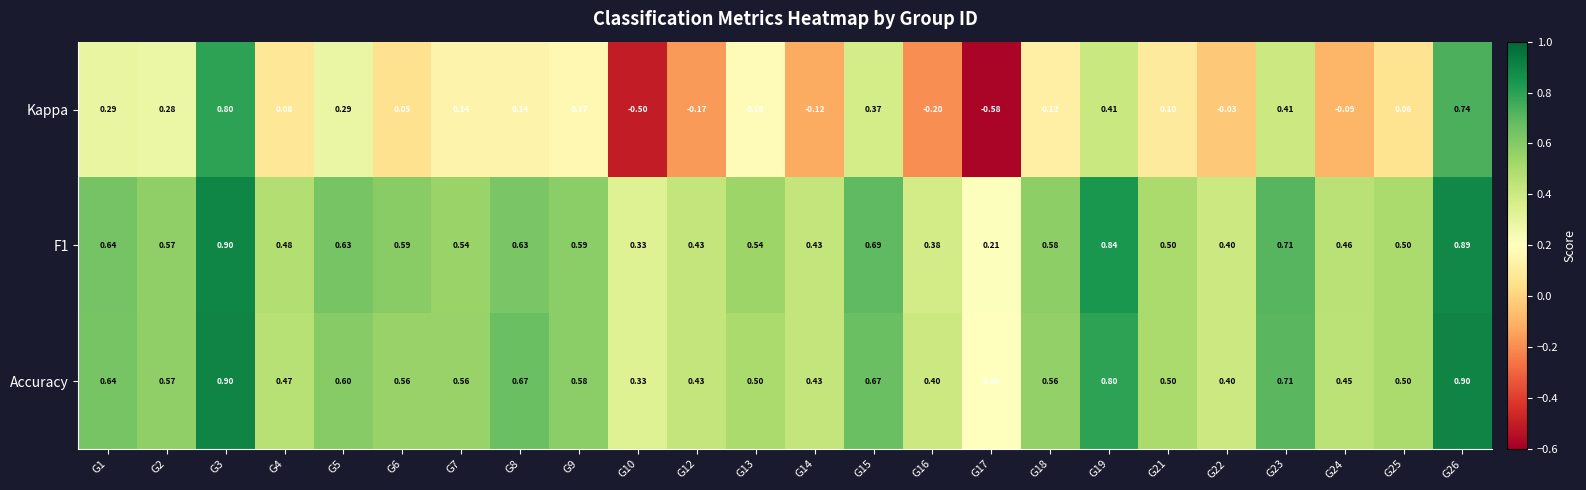

Is the value of Kappa at G26 greater than the value of Accuracy at G19?

No